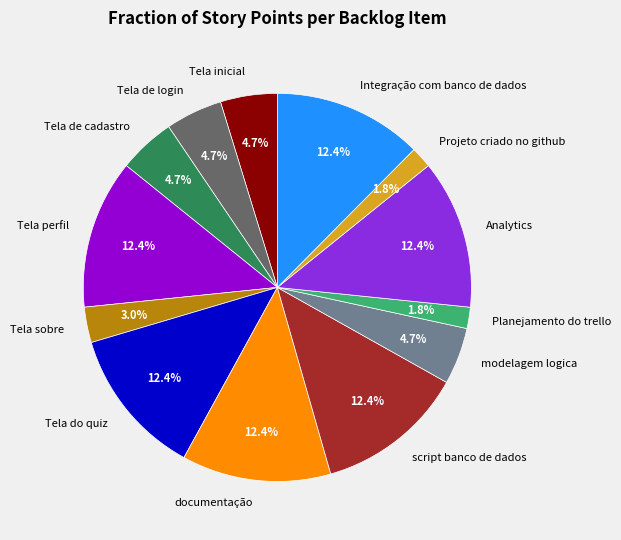

Which has a higher value, documentação or Planejamento do trello?

documentação